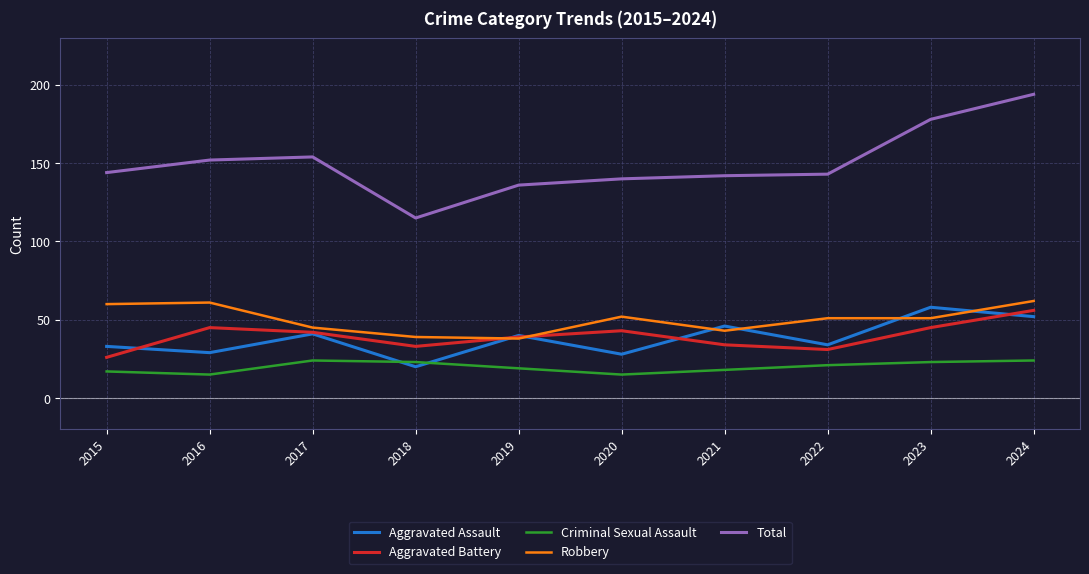

Does the chart have visible grid lines?

Yes